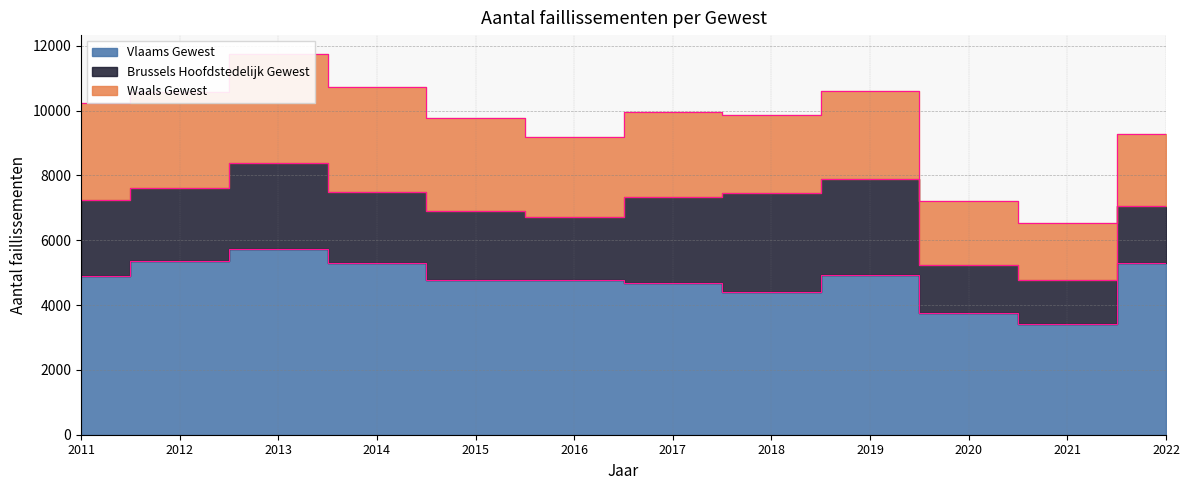

List the series in order of their peak value, highest first.

Vlaams Gewest, Waals Gewest, Brussels Hoofdstedelijk Gewest